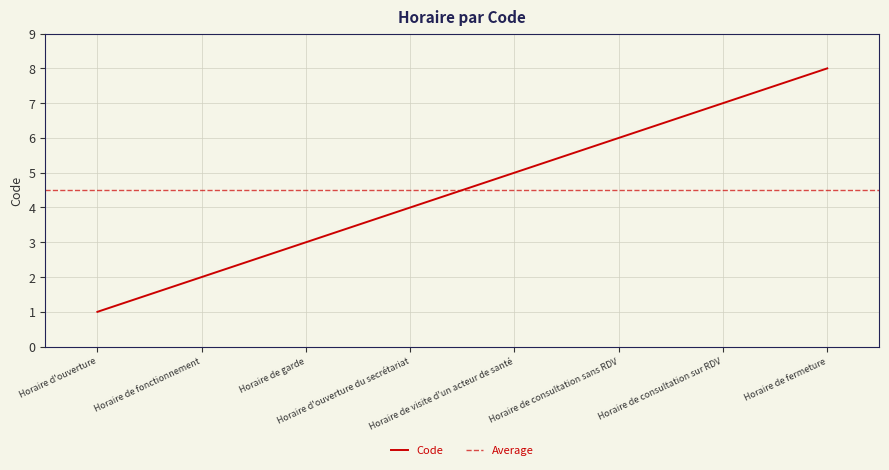

What is the ratio of the value at Horaire de fermeture to the value at Horaire de garde?

2.7